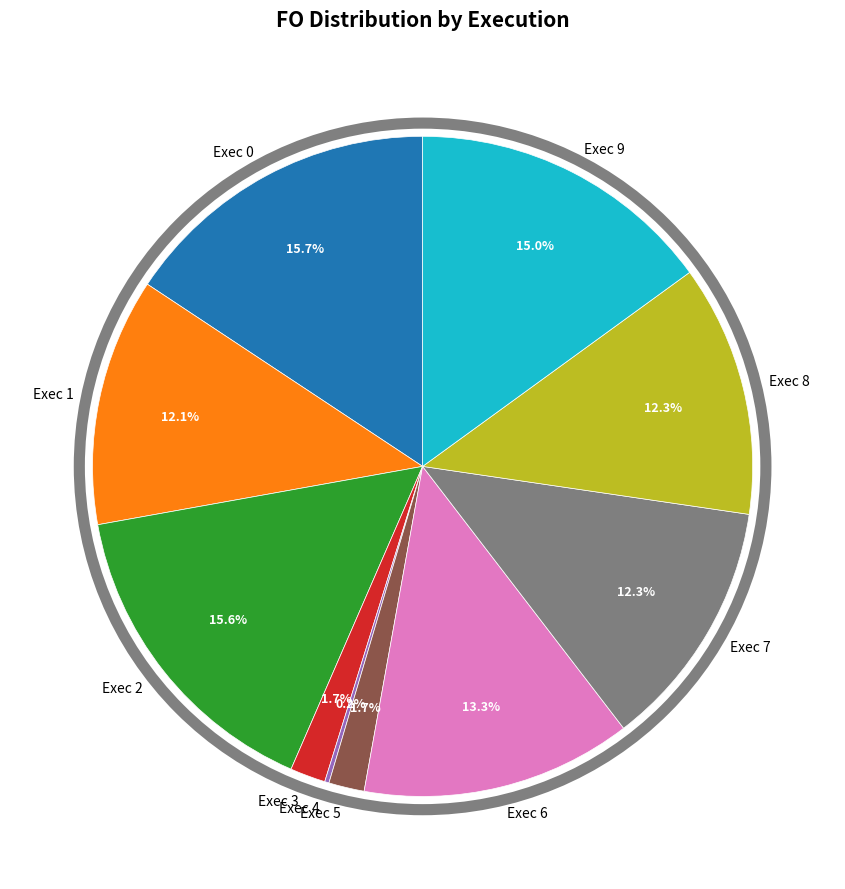

Is there any slice that represents more than half of the pie?

No